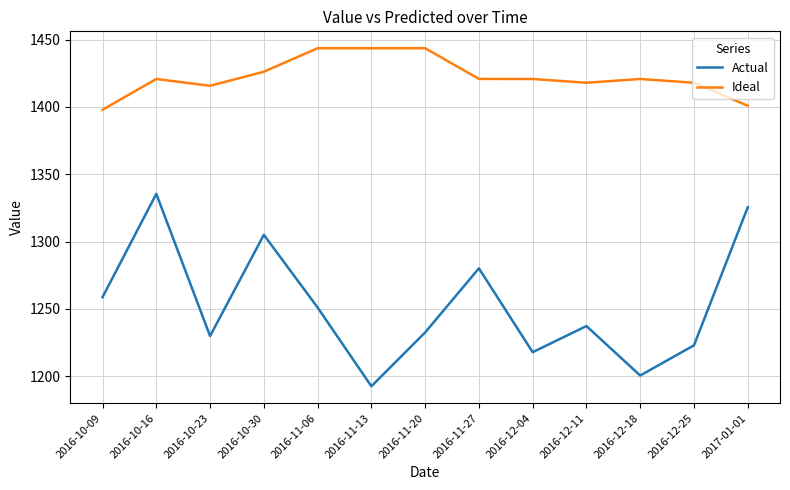

List the labels in order of Actual value, largest first.

2016-10-16, 2017-01-01, 2016-10-30, 2016-11-27, 2016-10-09, 2016-11-06, 2016-12-11, 2016-11-20, 2016-10-23, 2016-12-25, 2016-12-04, 2016-12-18, 2016-11-13